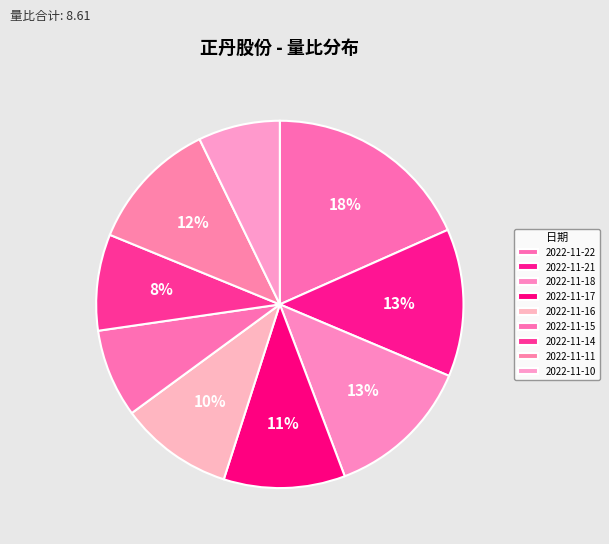

What is the largest slice in the pie chart?

2022-11-22